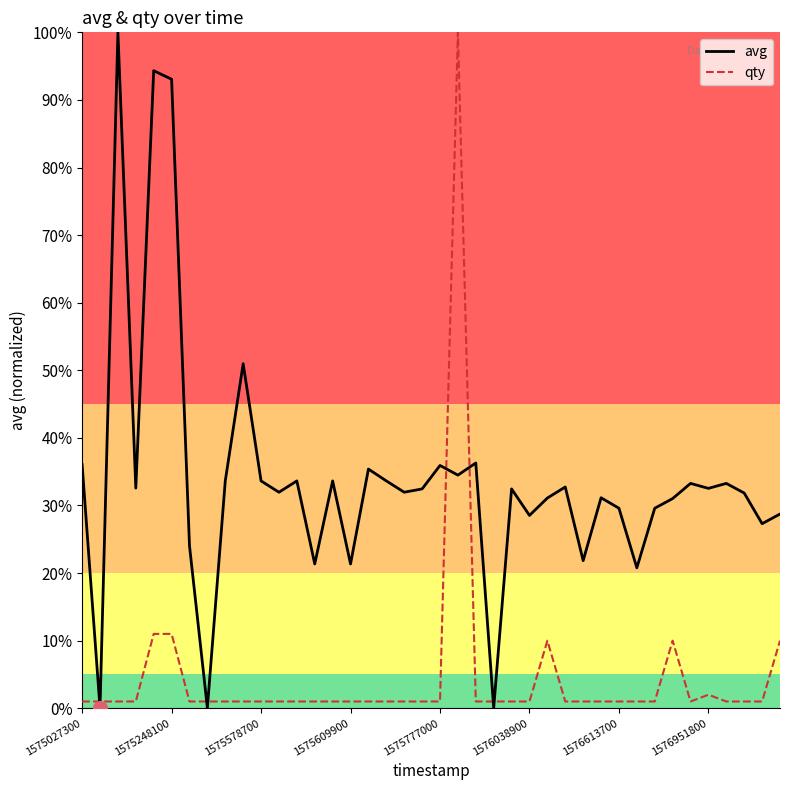

What is the greatest value displayed?

100.0